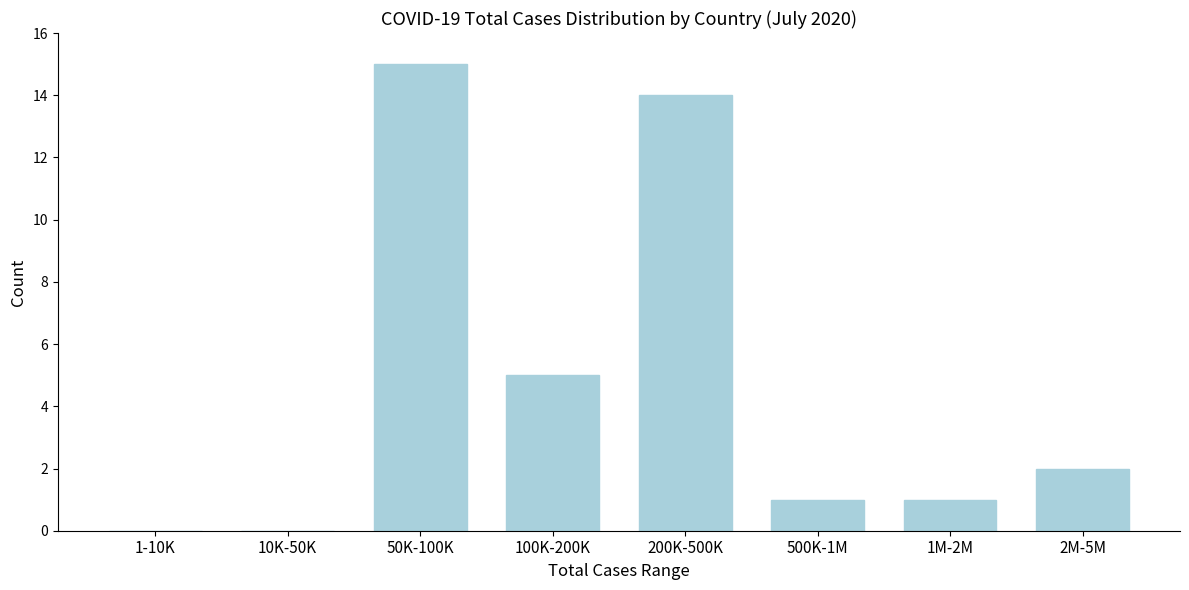

Reading left to right, what are all the values shown in this chart?

1-10K=0	10K-50K=0	50K-100K=15	100K-200K=5	200K-500K=14	500K-1M=1	1M-2M=1	2M-5M=2